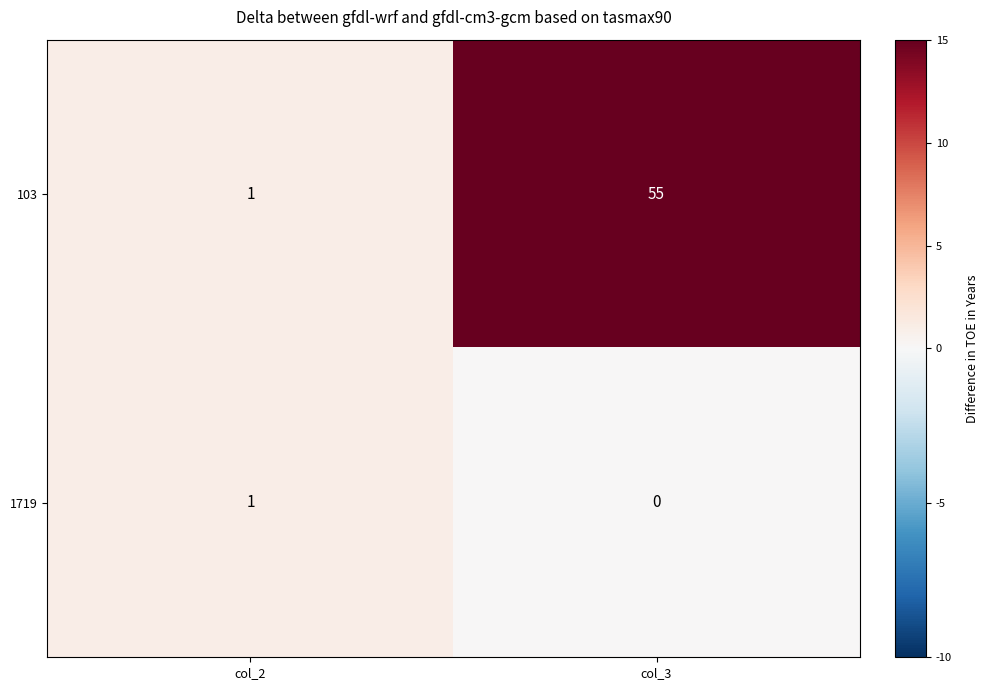

Rank the series by their average value, from lowest to highest.

1719, 103